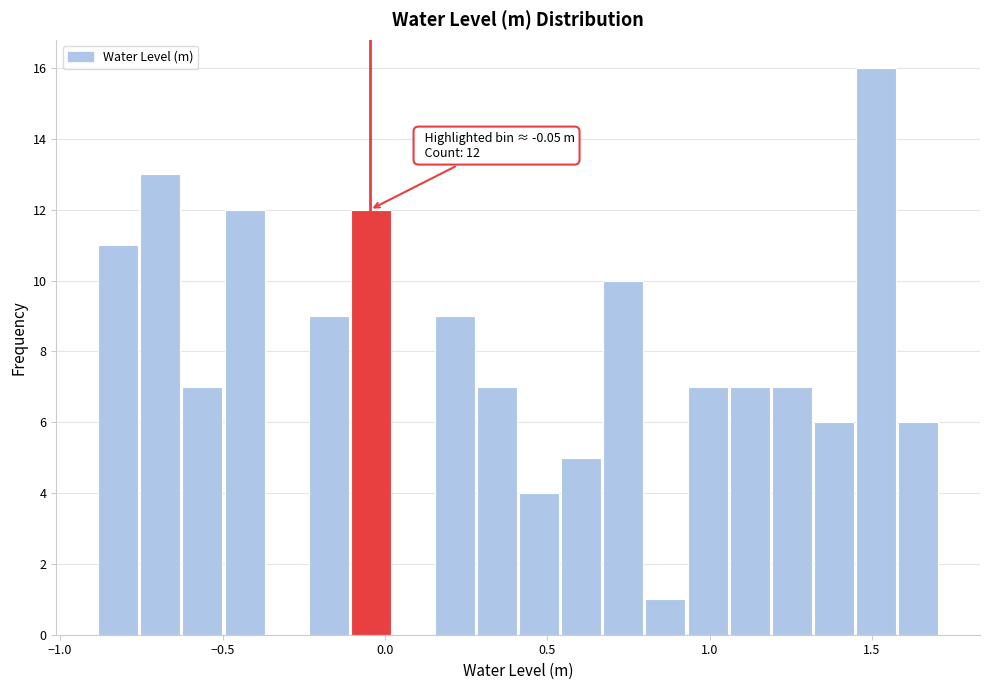

Read against the x-axis, roughly where is the centre of the tallest bar?

1.50